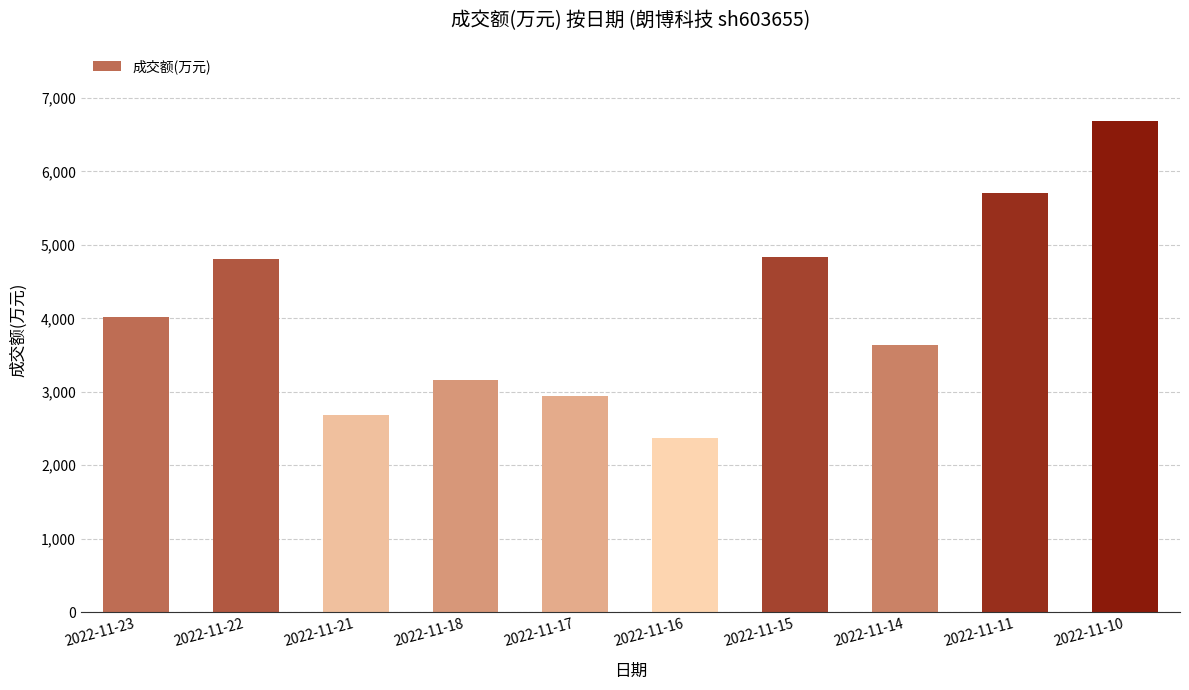

How many bars are there in total?

10